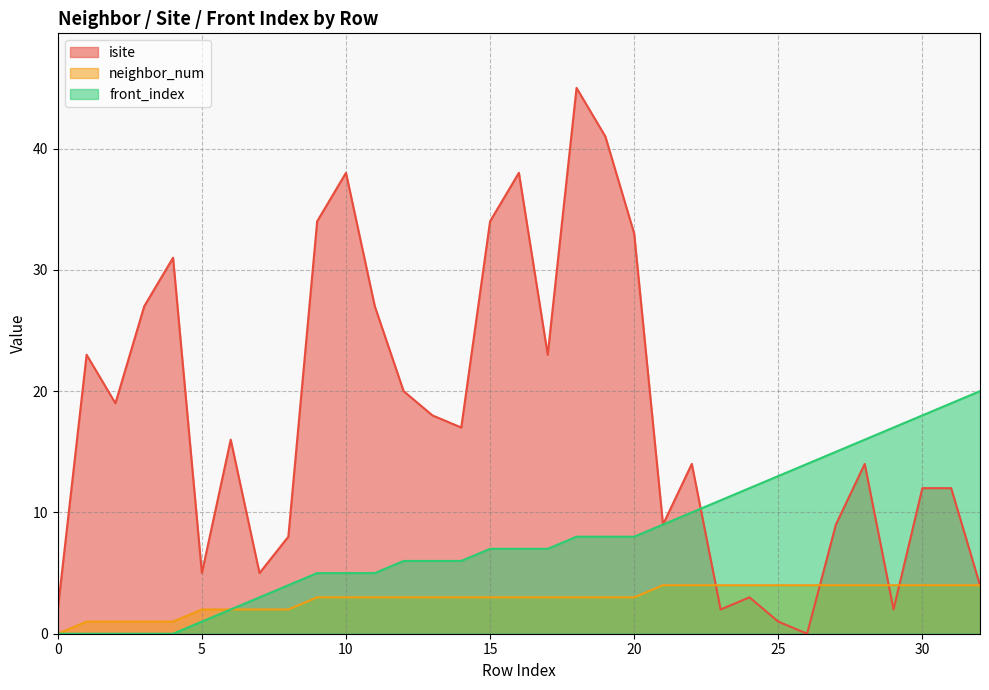

List the labels in order of neighbor_num value, largest first.

21, 22, 23, 24, 25, 26, 27, 28, 29, 30, 31, 32, 9, 10, 11, 12, 13, 14, 15, 16, 17, 18, 19, 20, 5, 6, 7, 8, 1, 2, 3, 4, 0